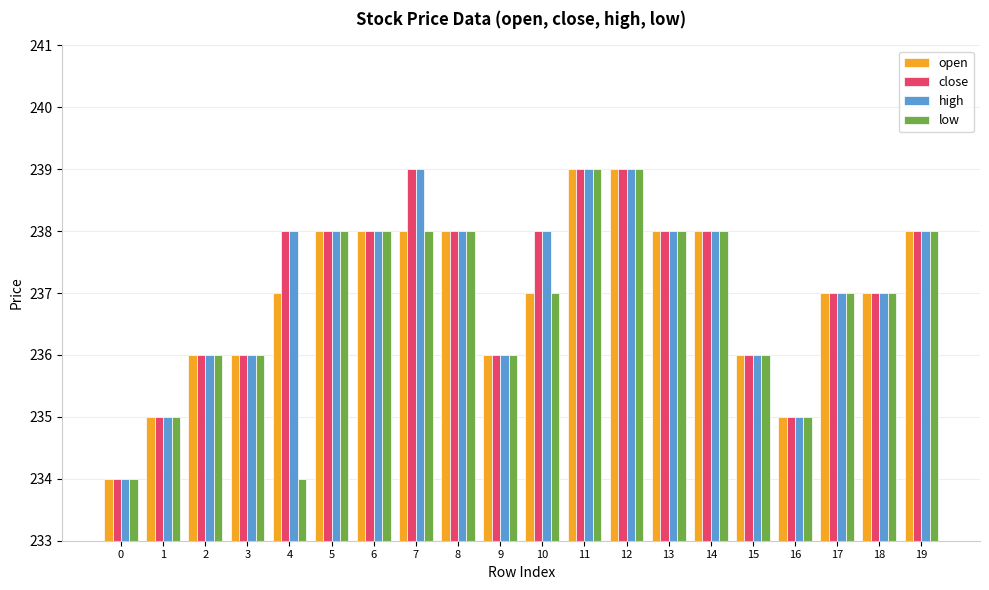

What is the sum of all close values?

4743